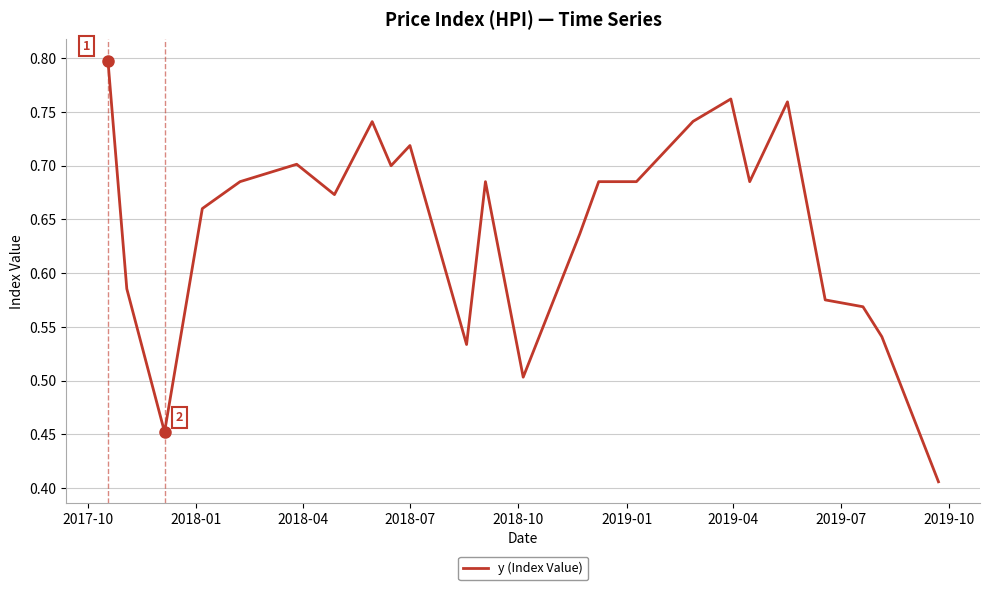

What is the greatest value displayed?

0.8